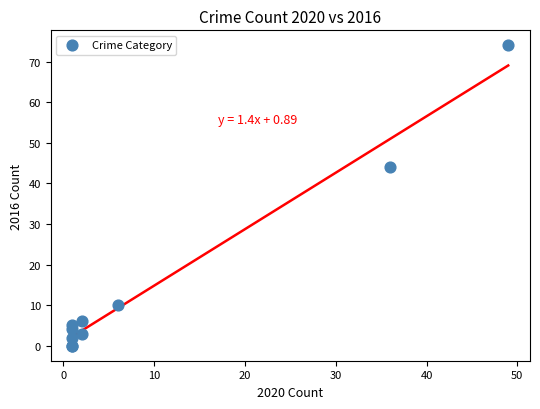

What Y value in the scatter plot is closest to 37?

44